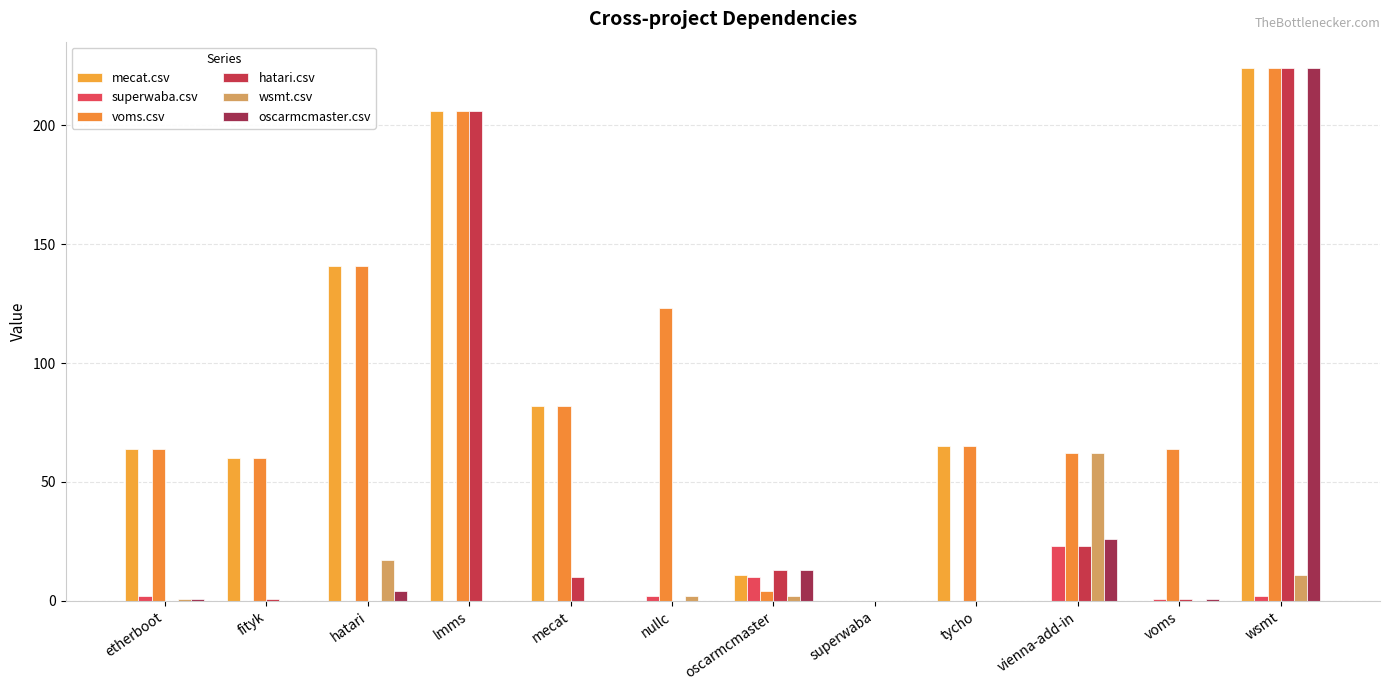

At which label does oscarmcmaster.csv first exceed 1?

hatari